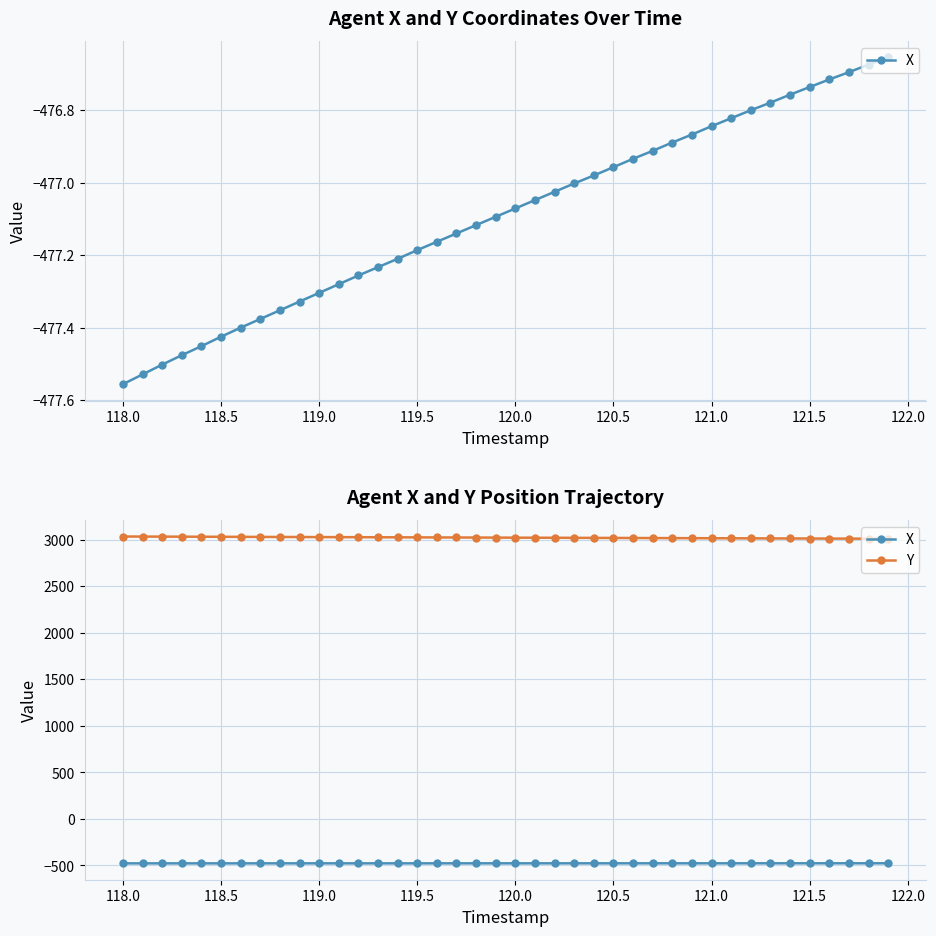

How many distinct data groups are displayed?

2